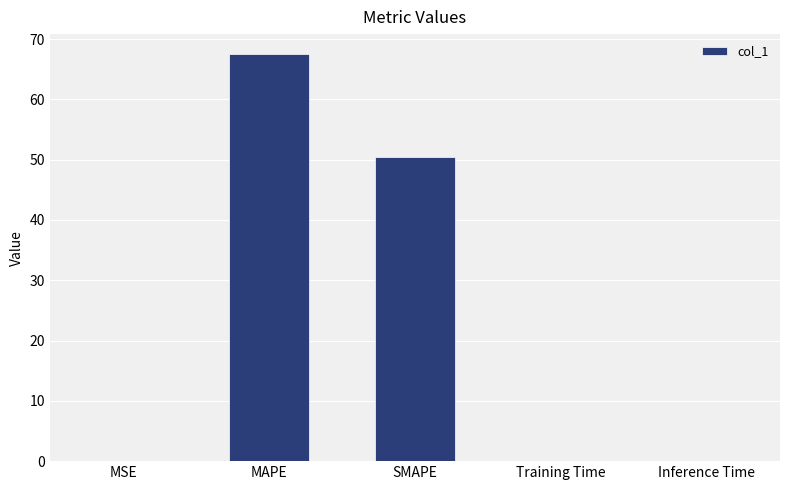

How many distinct data groups are displayed?

1